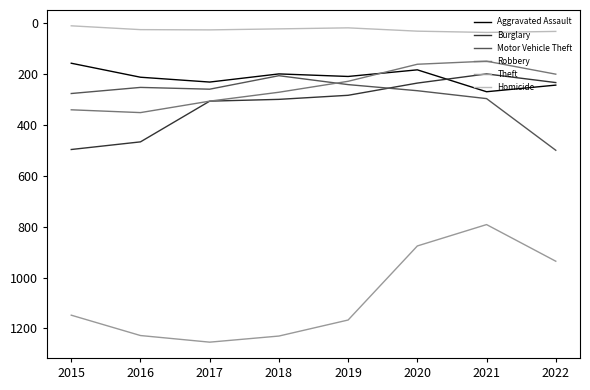

Which series has the largest total across all categories?

Theft